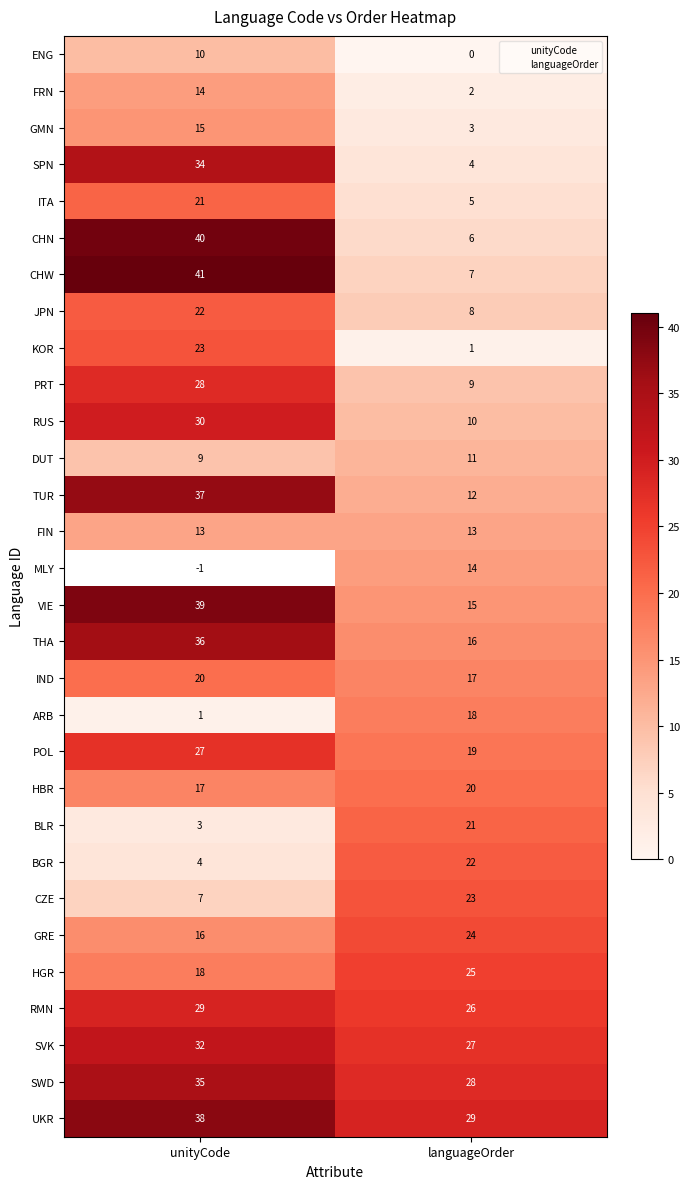

List the labels in order of THA value, largest first.

unityCode, languageOrder